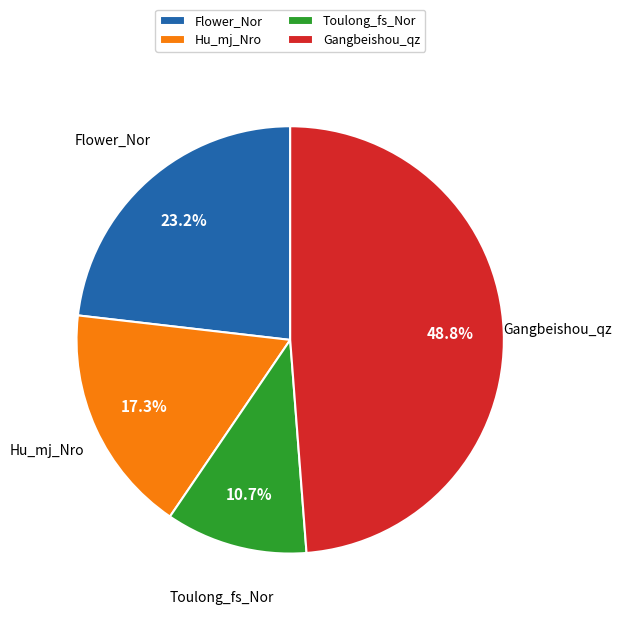

Approximately how many times larger is the value at Hu_mj_Nro compared to Flower_Nor?

0.7